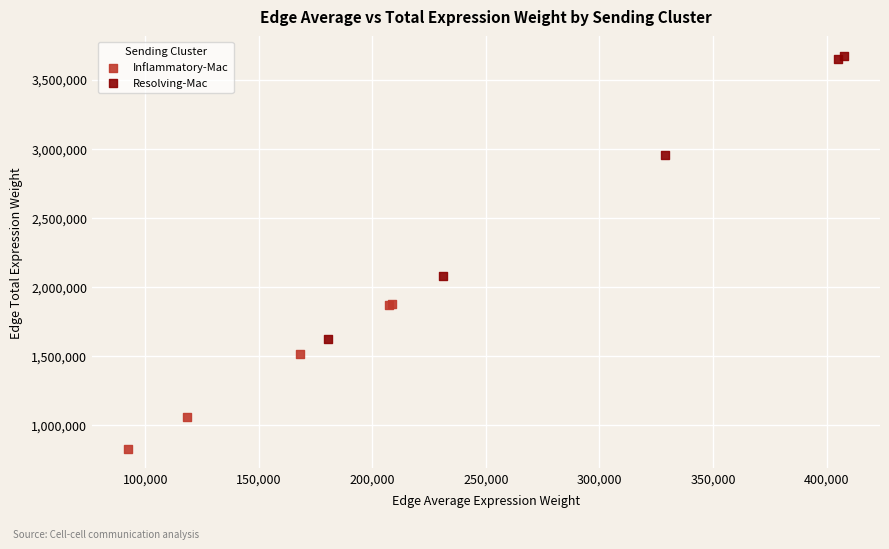

Which series contains the lowest Y value?

Inflammatory-Mac